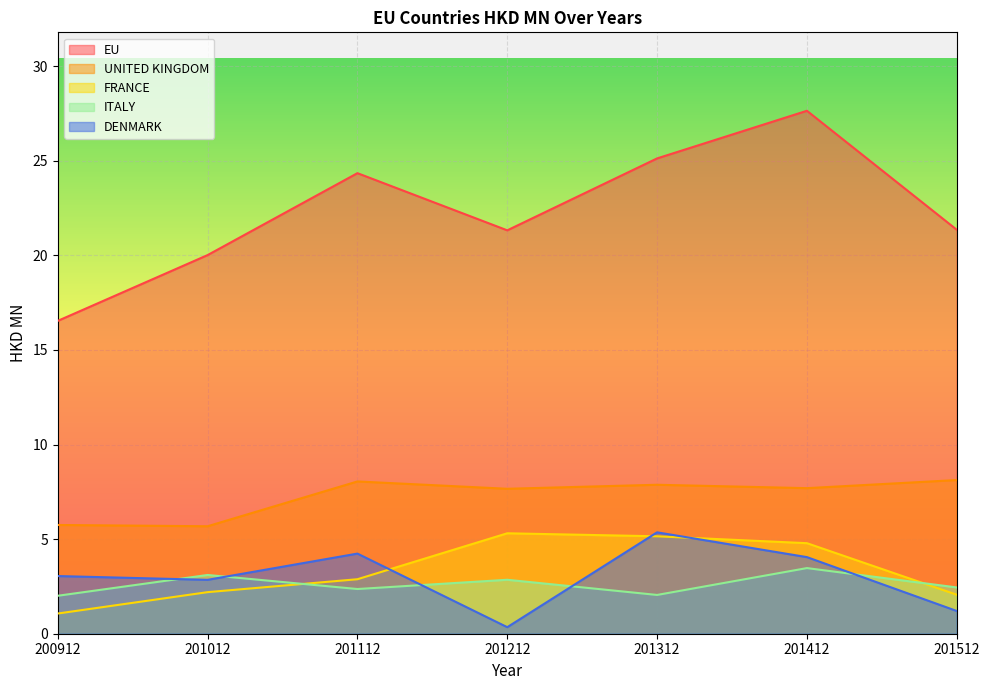

At 201212, list the series in order from smallest to largest.

DENMARK, ITALY, FRANCE, UNITED KINGDOM, EU